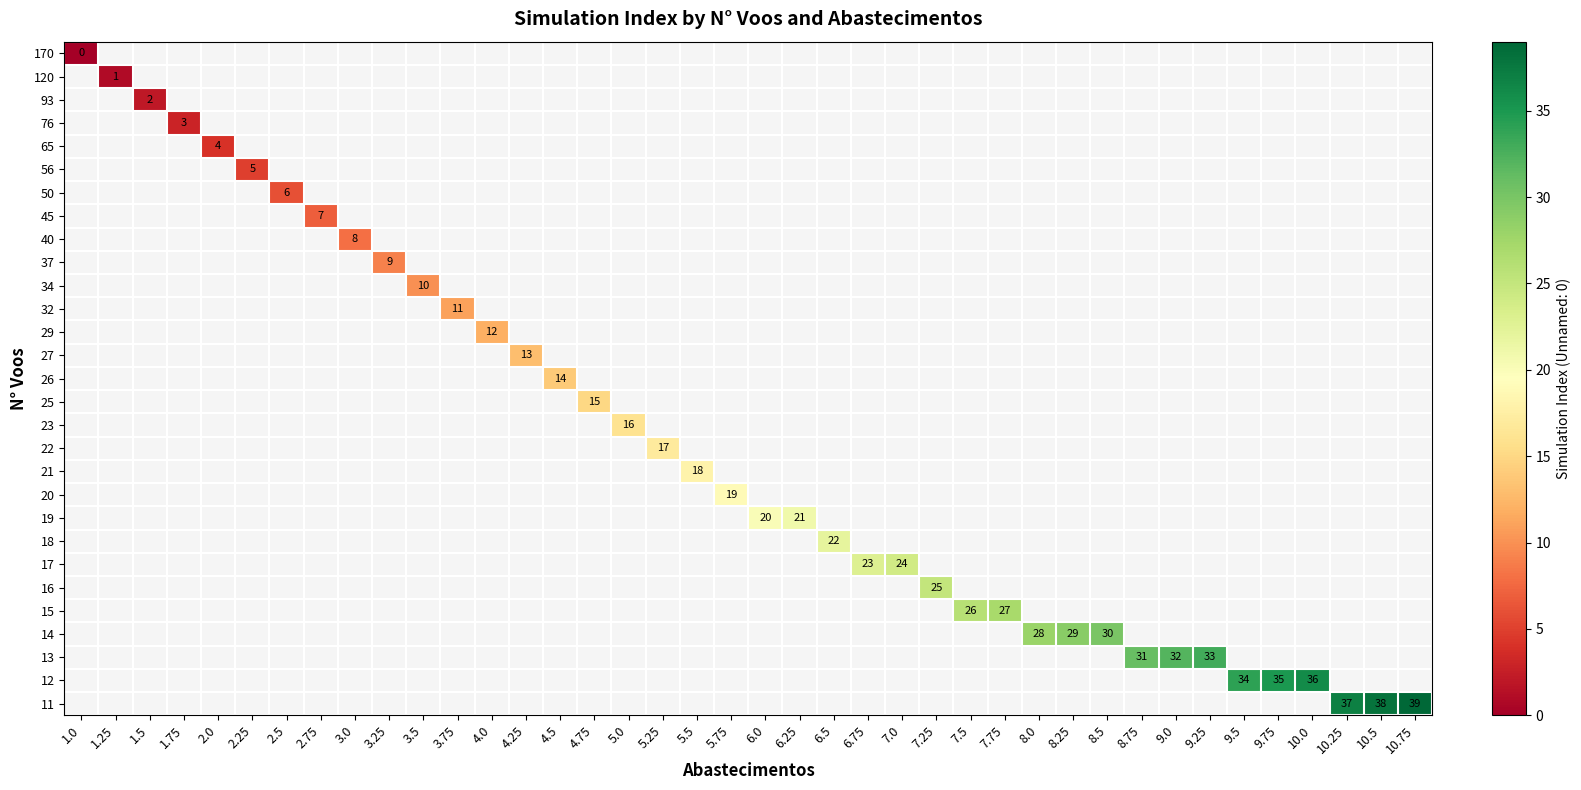

At 2.75, list the series in order from largest to smallest.

170, 120, 93, 76, 65, 56, 50, 45, 40, 37, 34, 32, 29, 27, 26, 25, 23, 22, 21, 20, 19, 18, 17, 16, 15, 14, 13, 12, 11